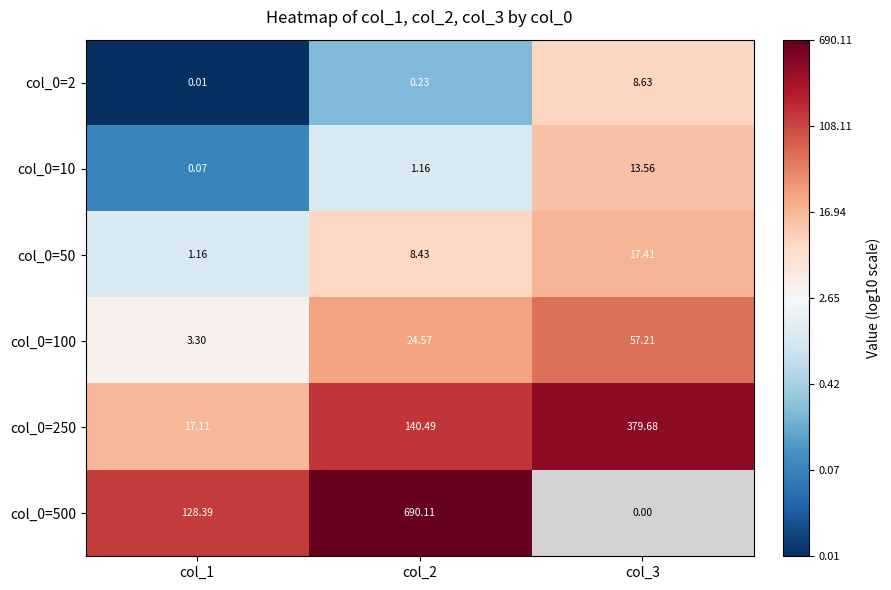

How many data points in col_0=100 are less than 24?

1